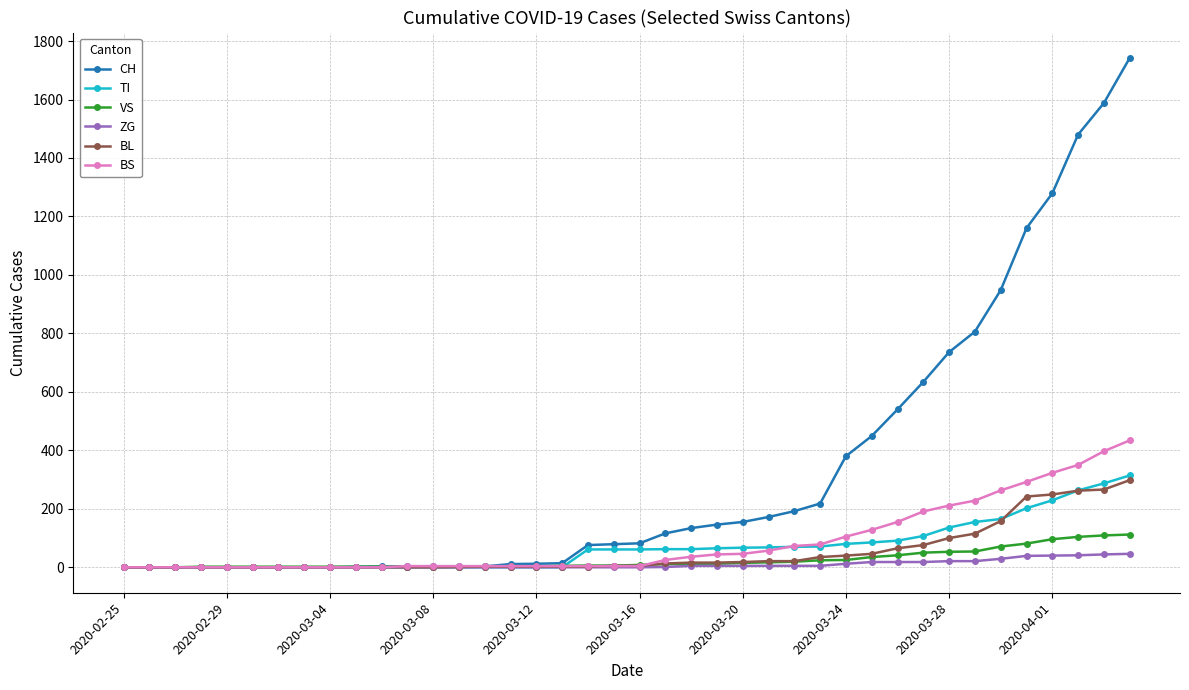

What is the maximum value for BL?

298